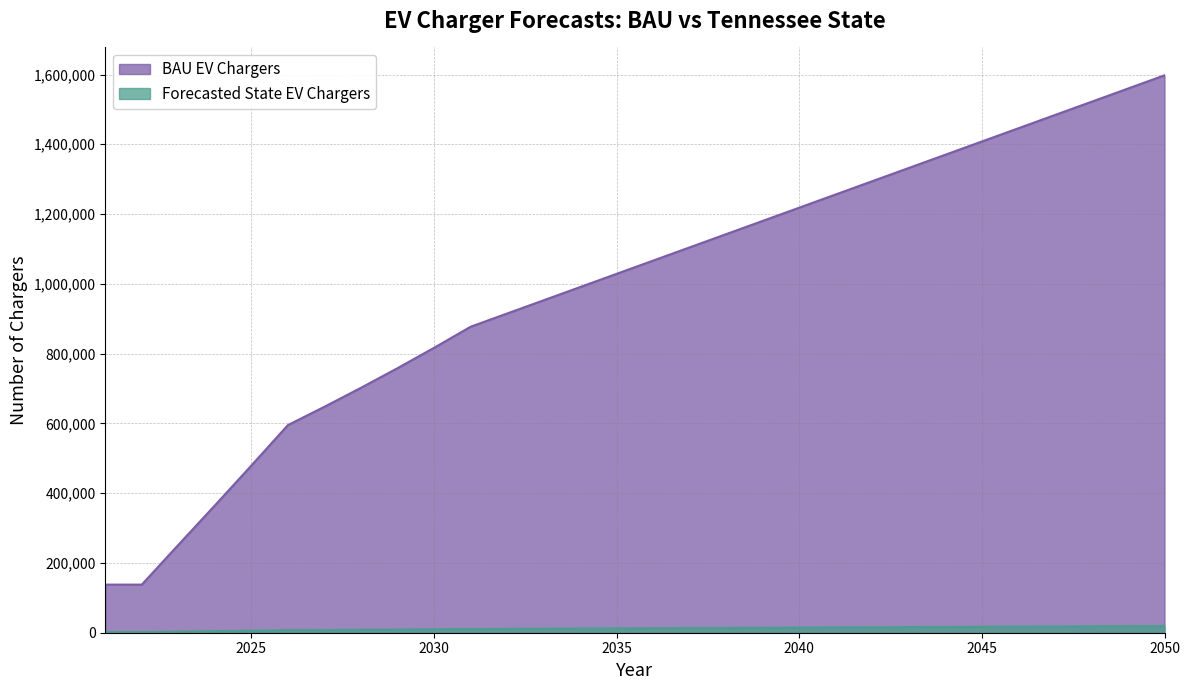

Is the value of BAU EV Chargers at 2026 greater than the value of Forecasted State EV Chargers at 2030?

Yes